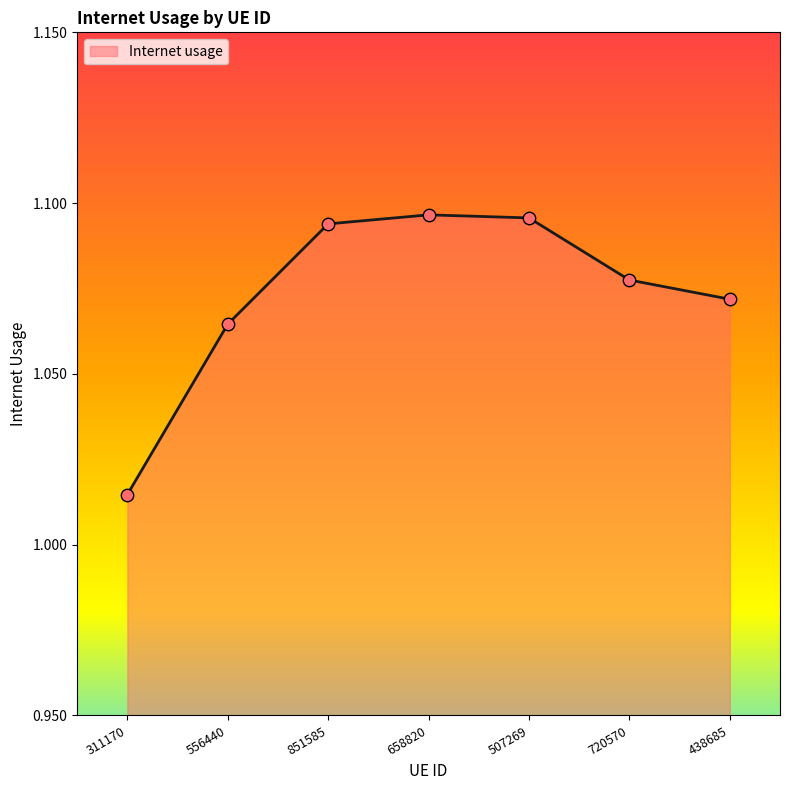

Between 438685 and 311170, which is larger?

438685